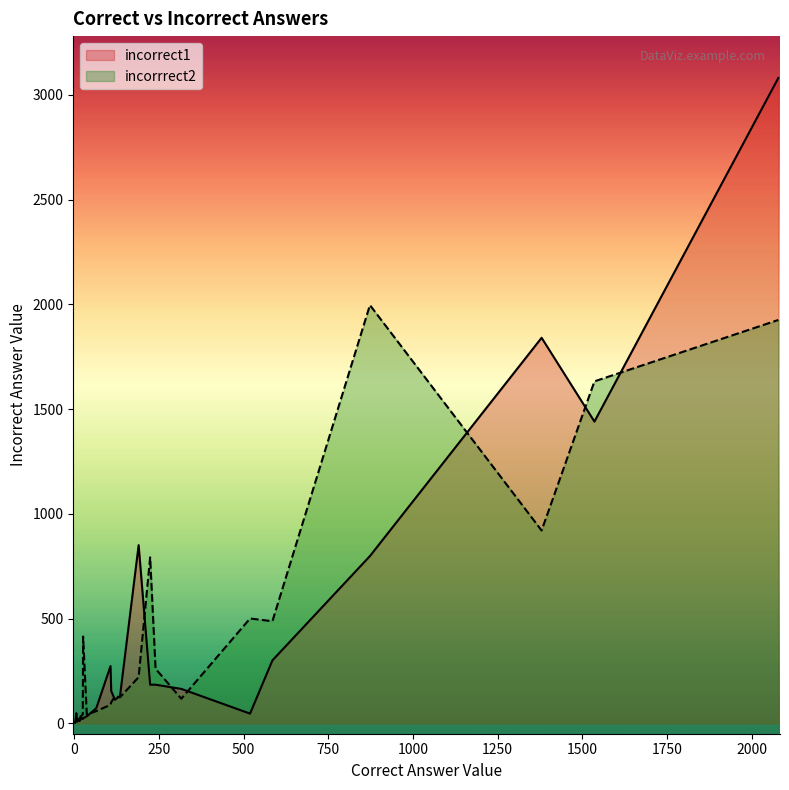

Is it true that incorrrect2 equals 3102 at 10?

False